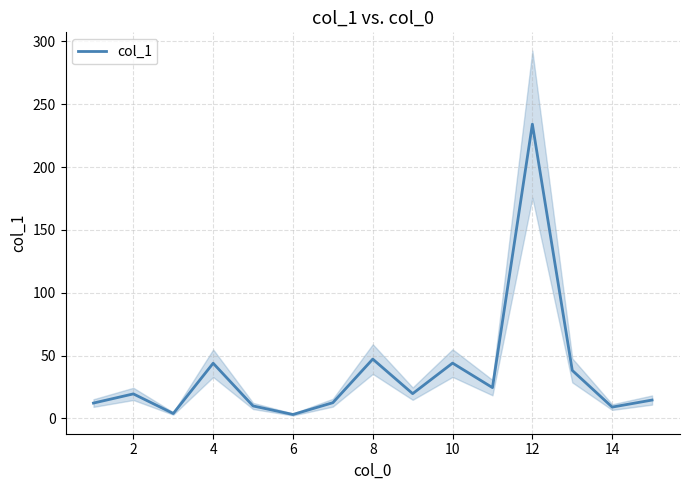

What is the highest value of the col_1 series?

234.2